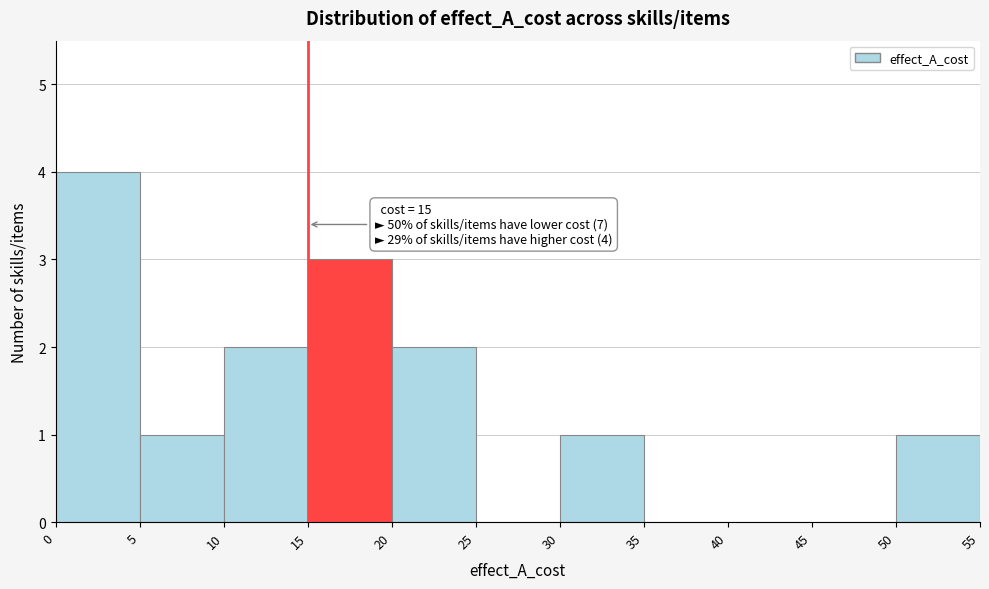

Which range on the x-axis has the tallest bar?

0 to 5